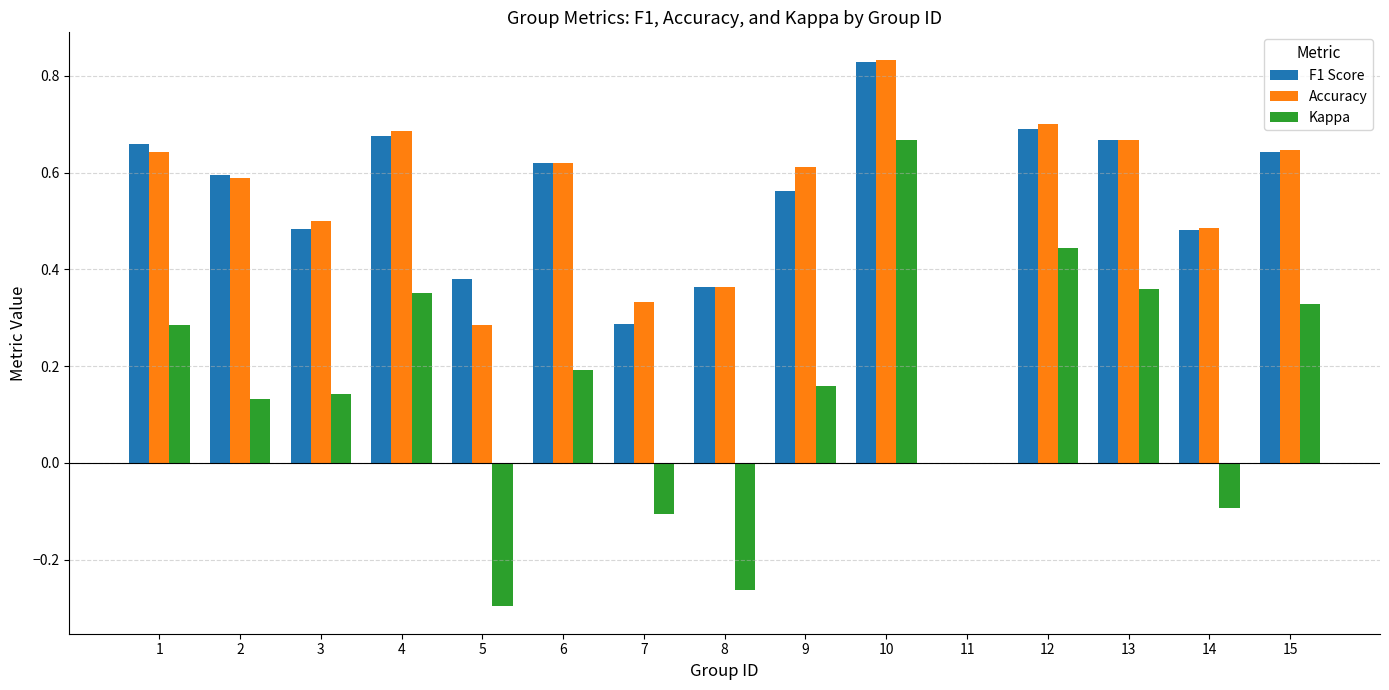

What are all the series names shown in the legend?

F1 Score, Accuracy, Kappa